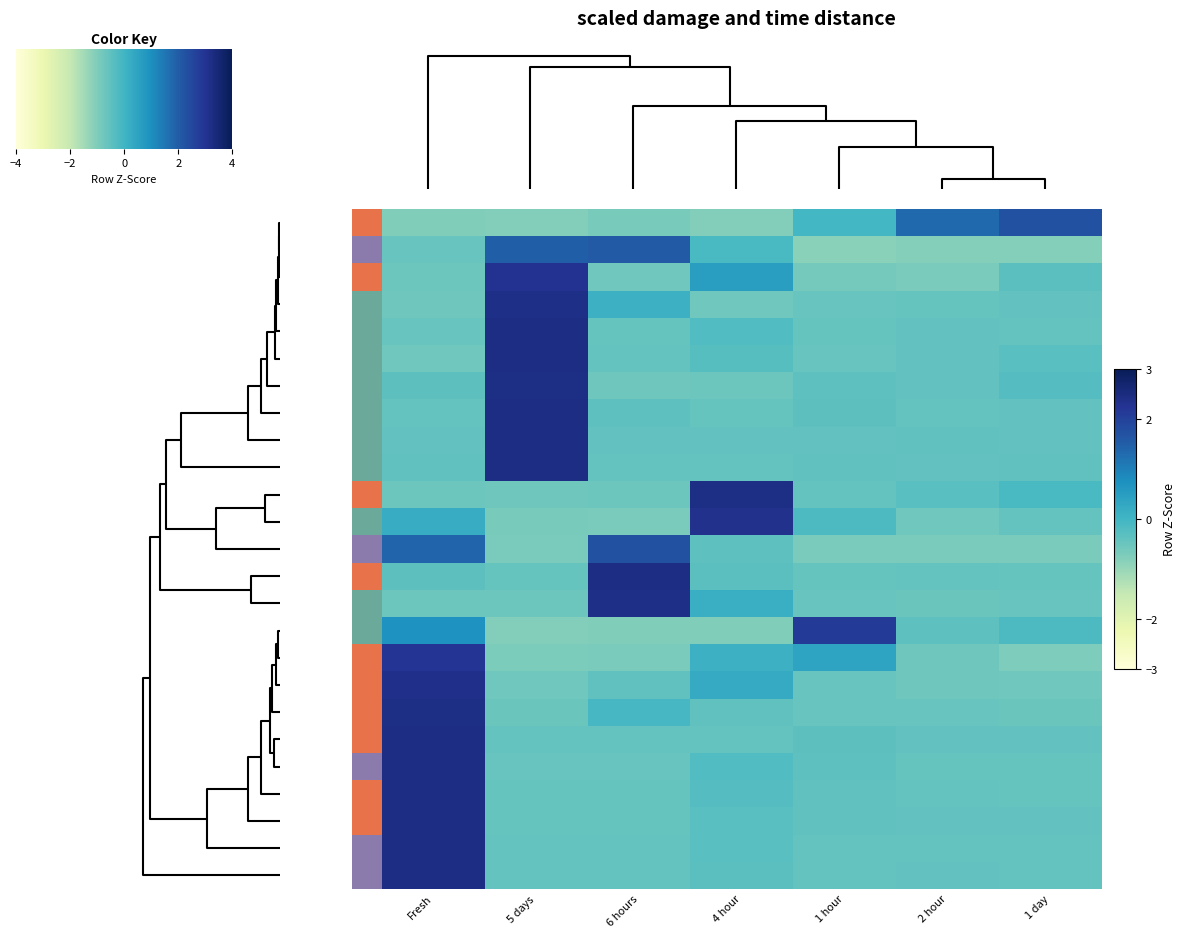

At how many categories does at least one series exceed 0?

7